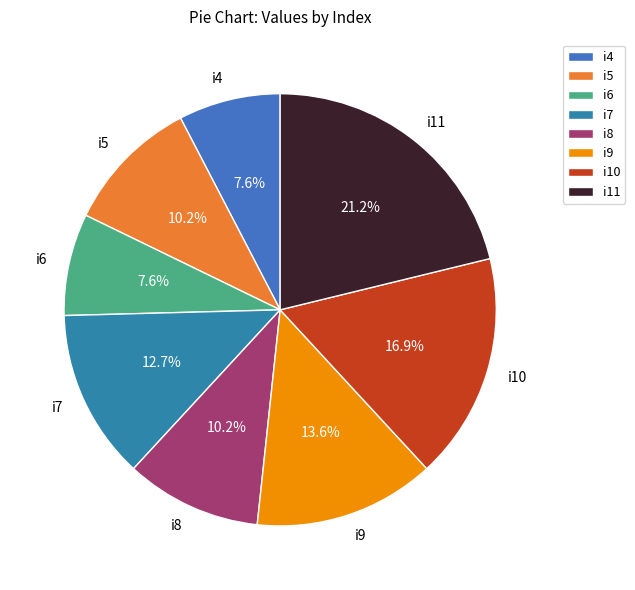

What percentage is NOT represented by i7?

87.3%